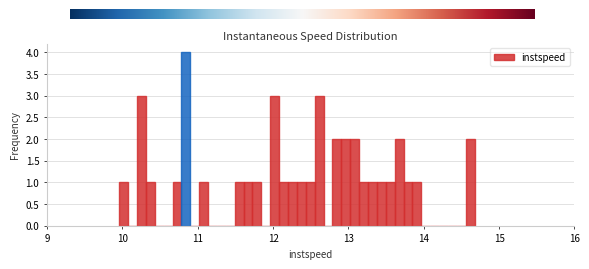

Around what value on the x-axis is the tallest bar? Give the approximate position of its centre, as read against the axis.

10.8